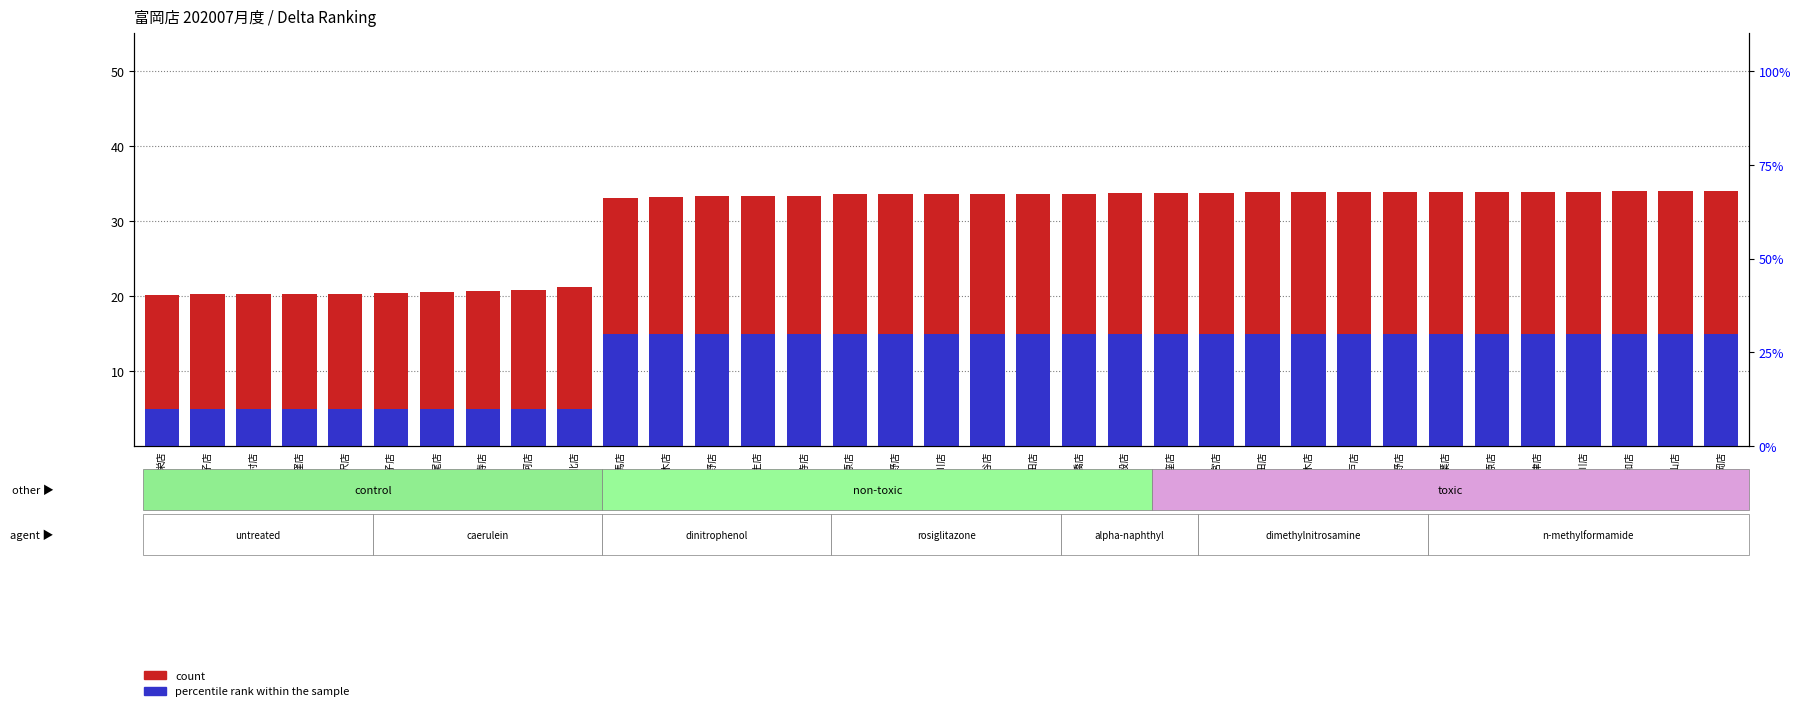

Rank the categories by percentile rank within the sample value from highest to lowest.

練馬店, 志木店, 武蔵野店, 福生店, 高円寺店, 小田原店, 上野店, 江戸川店, 熊谷店, 墨田店, 前橋店, 九段店, 銀座店, 大宮店, 戸田店, 栃木店, 松戸店, 秦野店, 若葉店, 茂原店, 君津店, 荒川店, 東大和店, 東松山店, 富岡店, 栄店, 王子店, 羽村店, 荻窪店, 金沢店, 我孫子店, 上尾店, 恵比寿店, 那珂店, 港北店